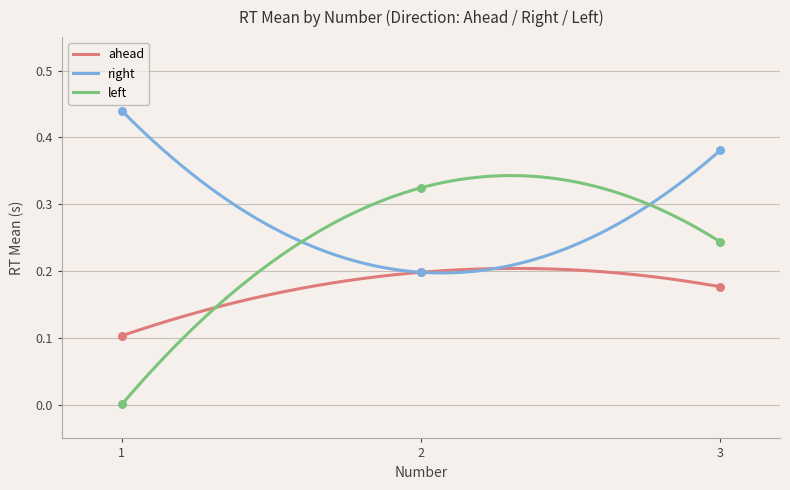

Between 1 and 1, which is larger?

1